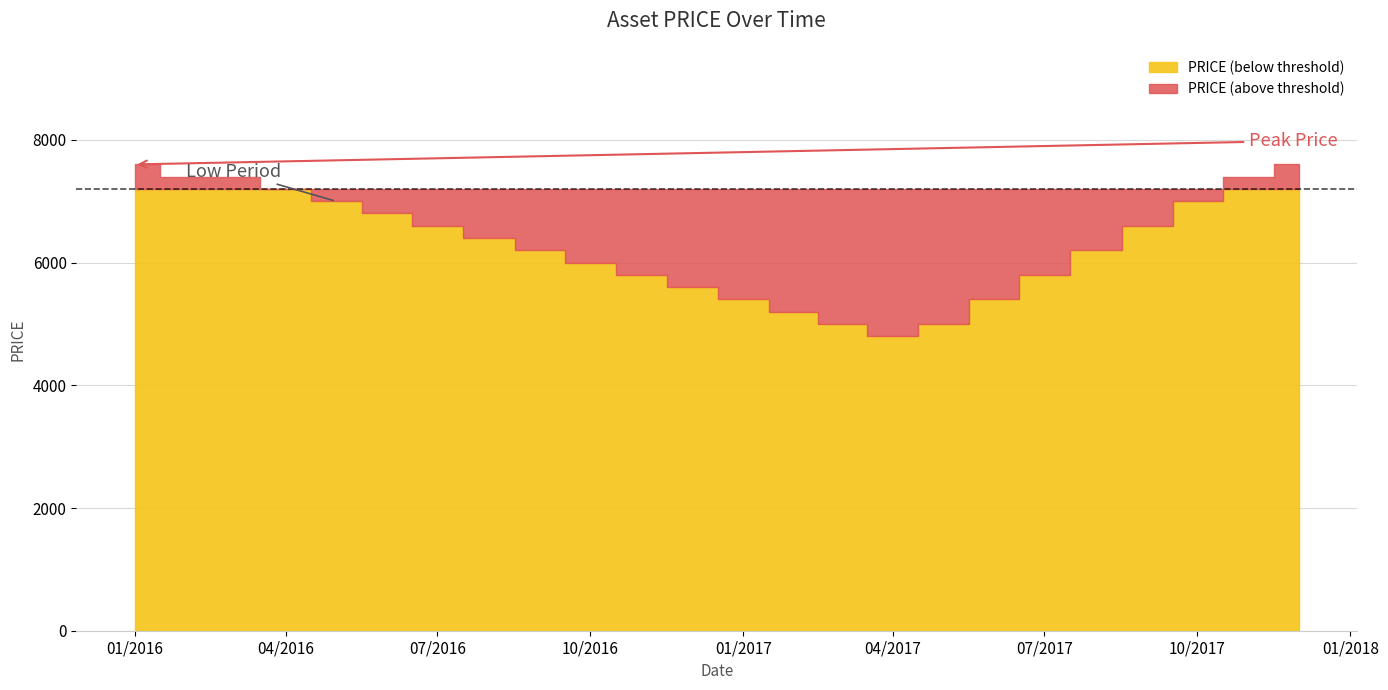

Is it true that the value at 2016-04-15 is 7200?

True